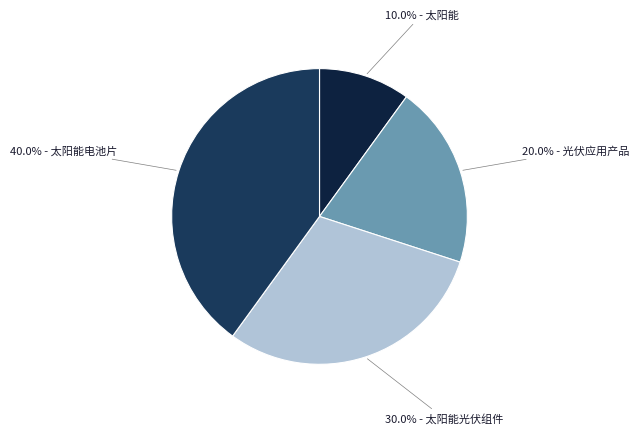

How many segments does this pie chart have?

4